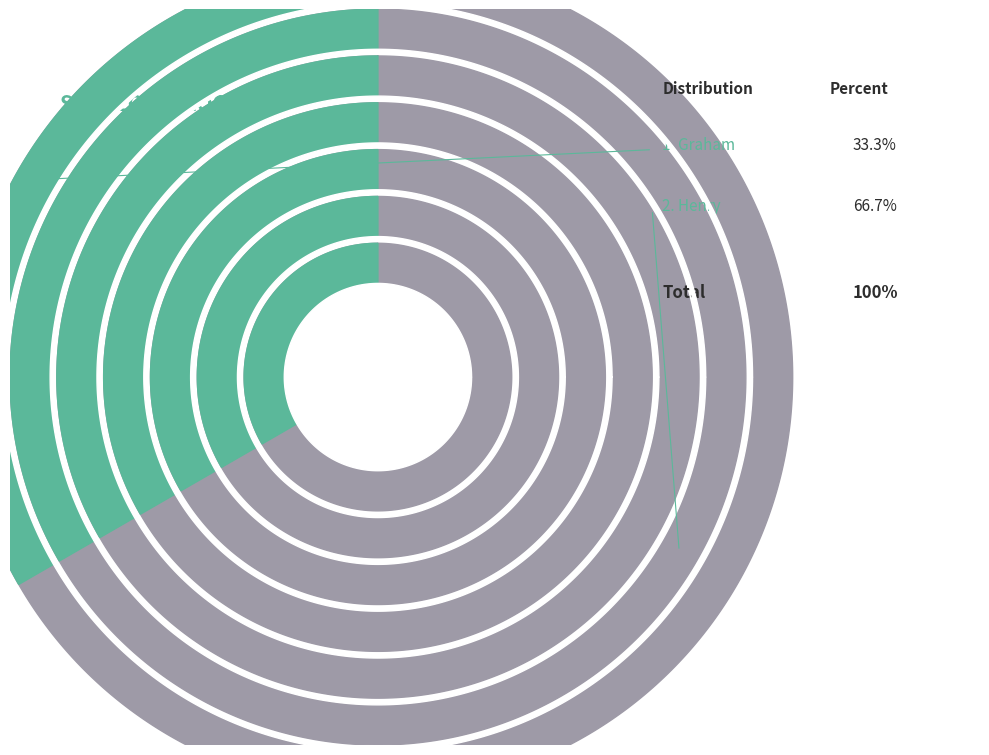

How many segments does this pie chart have?

2